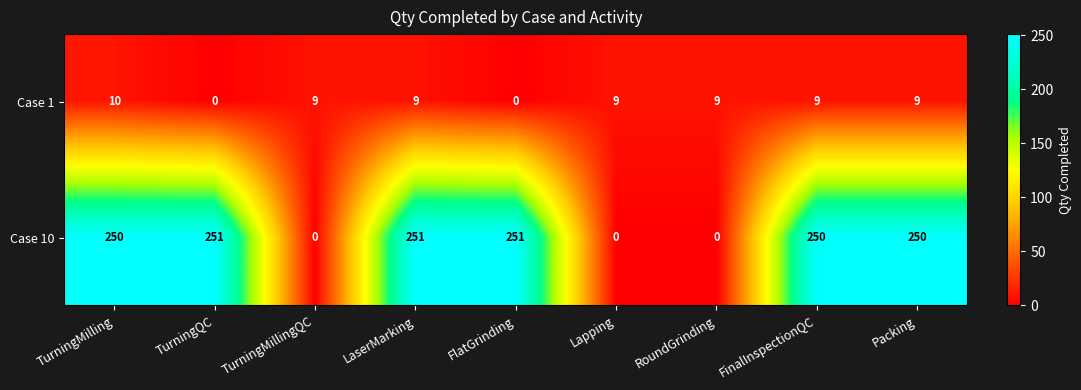

Read the Case 1 value at RoundGrinding, to the nearest 10.

10